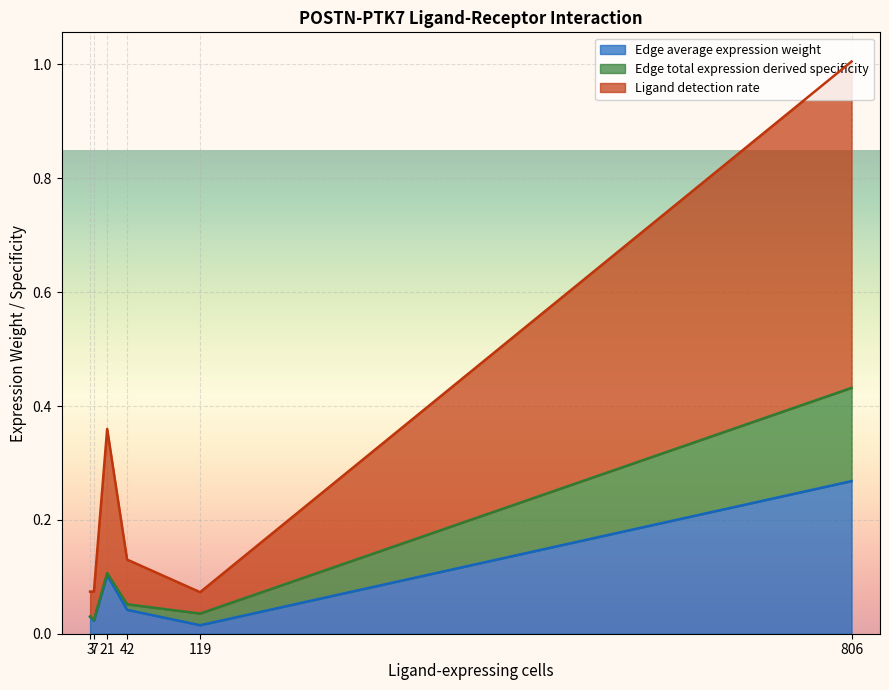

What are all the series names shown in the legend?

Edge average expression weight, Edge total expression derived specificity, Ligand detection rate